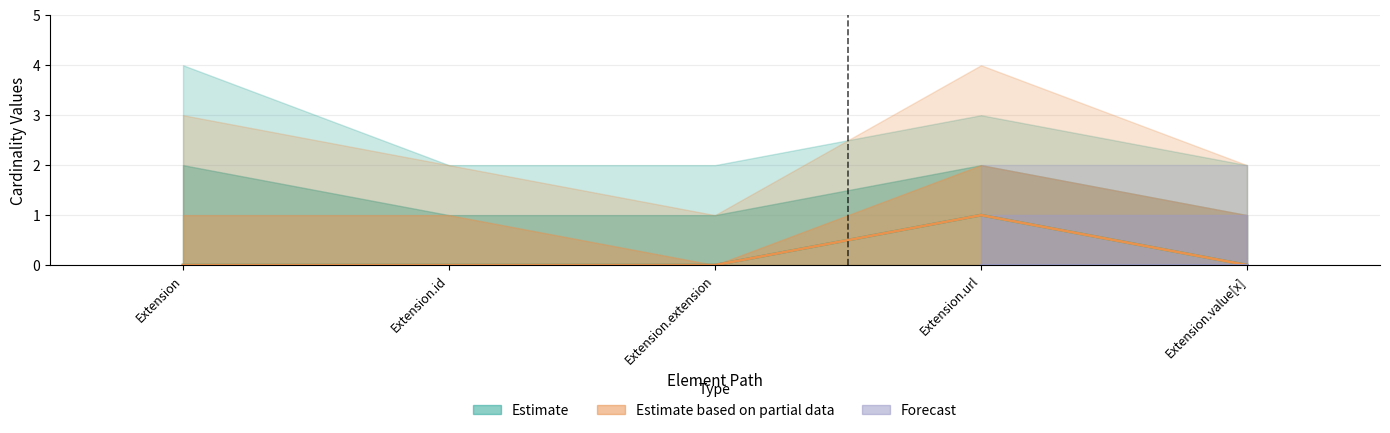

Which label corresponds to the largest value in the chart?

Extension.url